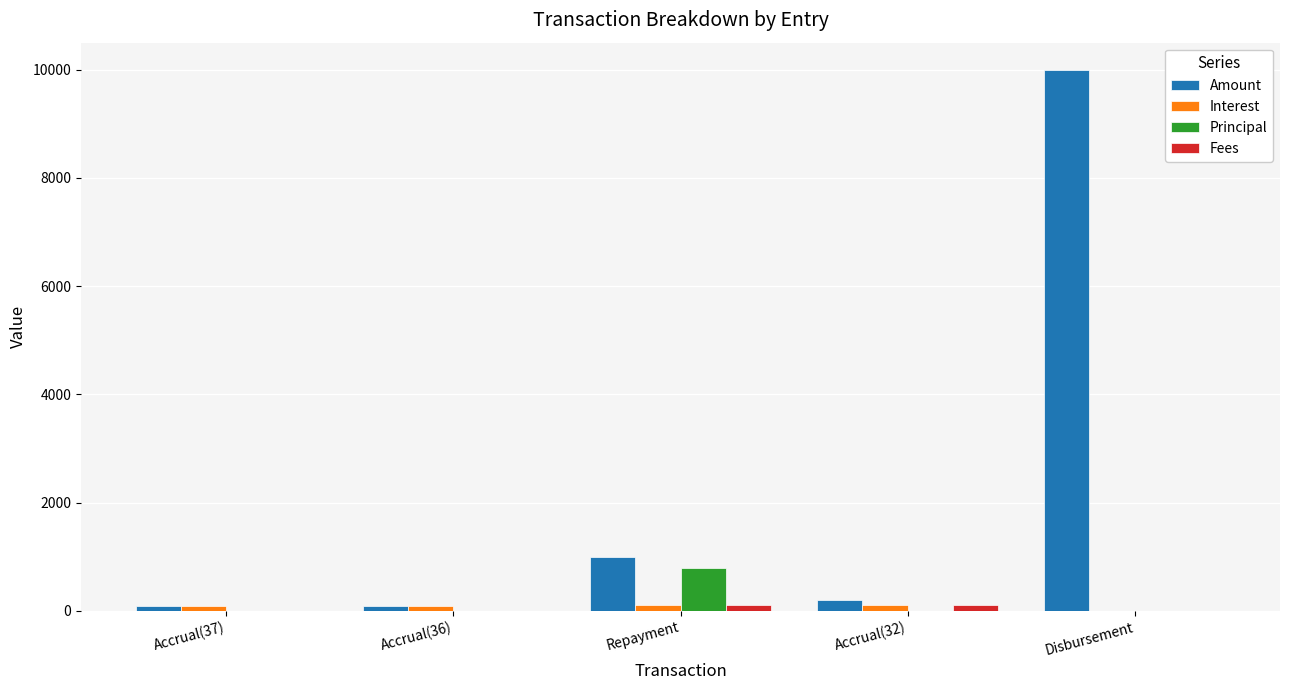

Which series has the widest spread of values?

Amount